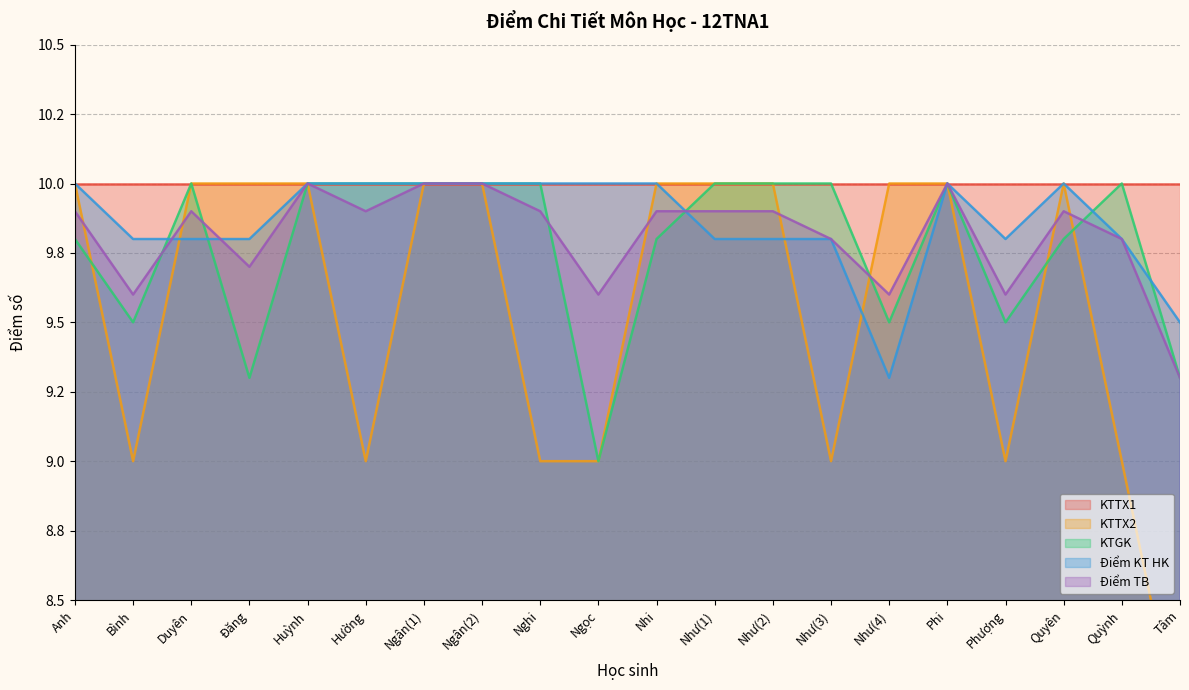

Which has a higher value, Ngân(1) or Như(2)?

Ngân(1)